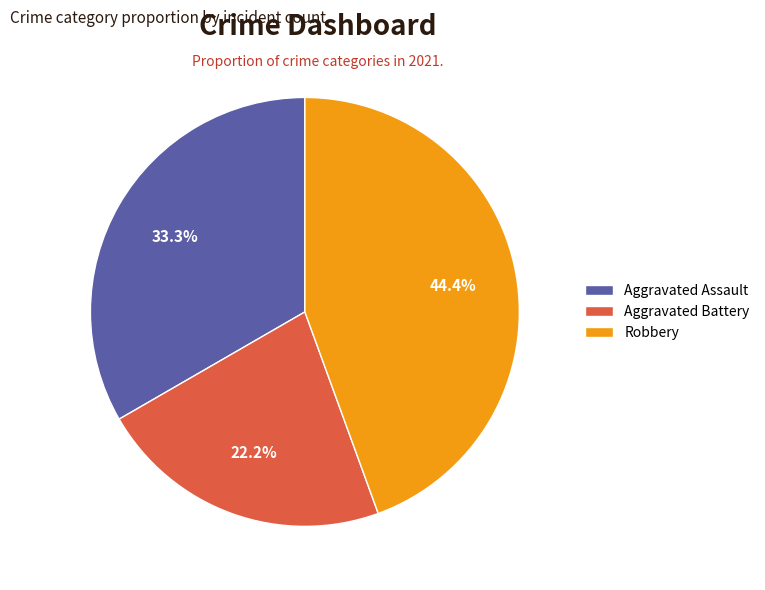

Which slice is the largest?

Robbery